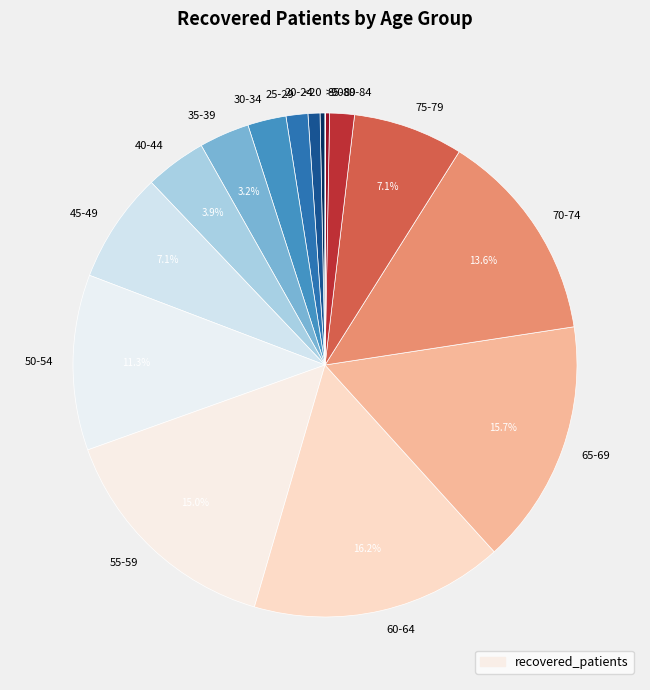

Do 35-39 and 25-29 together represent more than half of the pie?

No